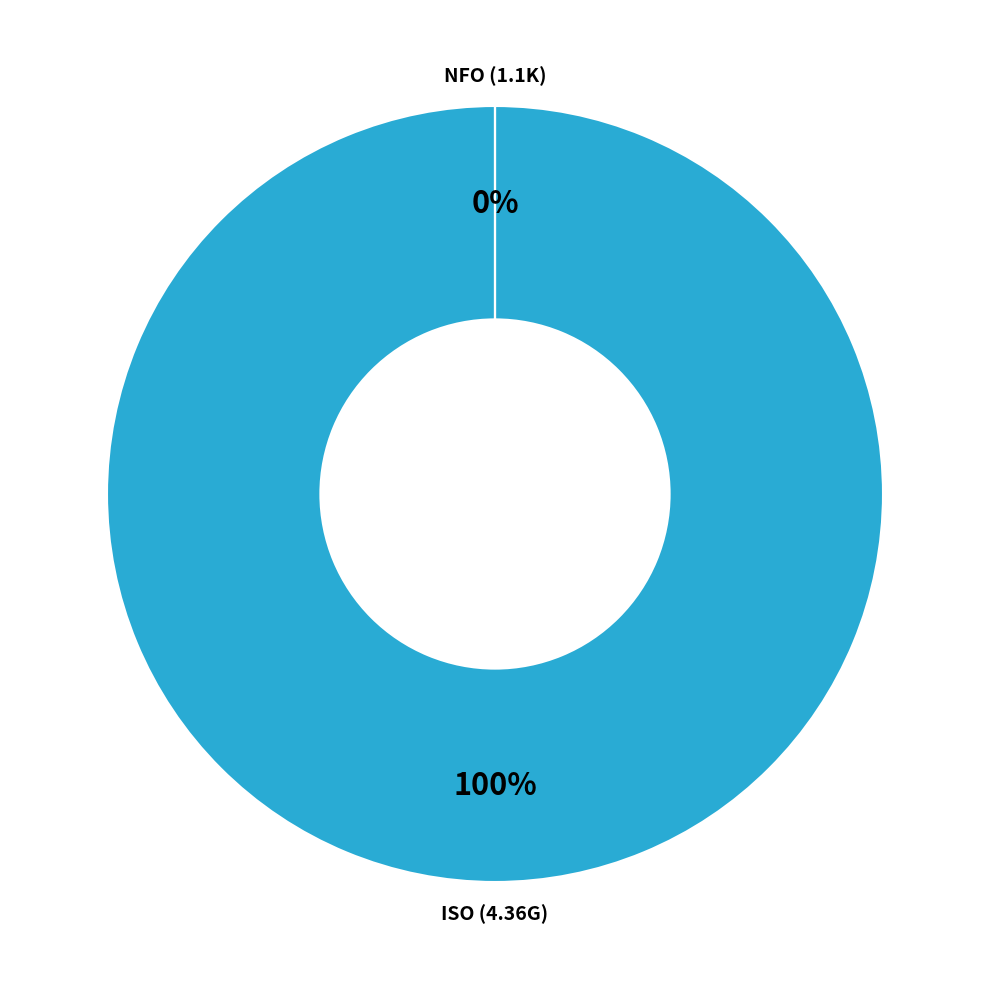

To the nearest percent, what is the combined percentage of invan-compliance-dvdr.nfo and invan-compliance-dvdr.iso?

100%